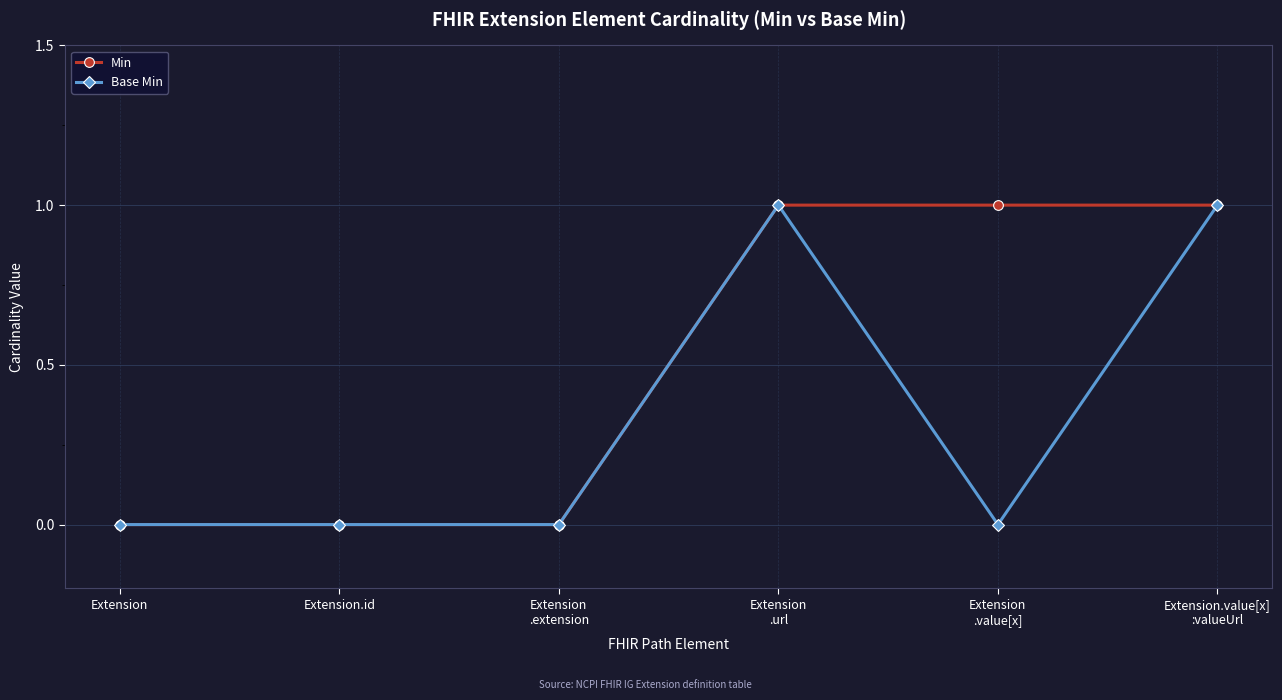

Which series has the largest total across all categories?

Min